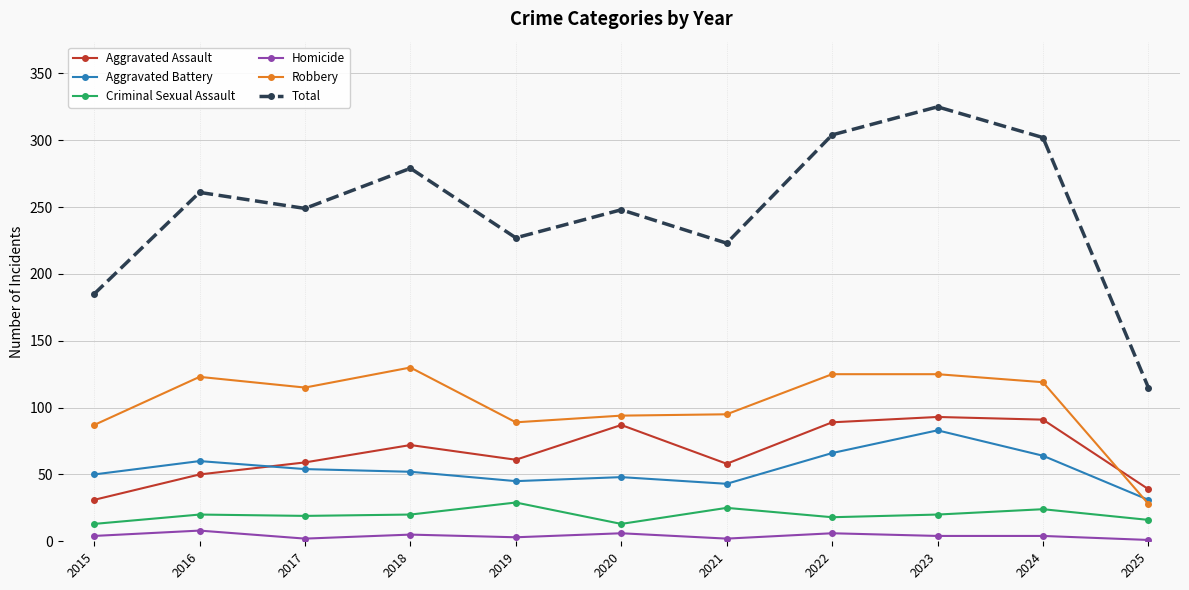

What is the difference between the second highest and minimum values in the Total series?

189